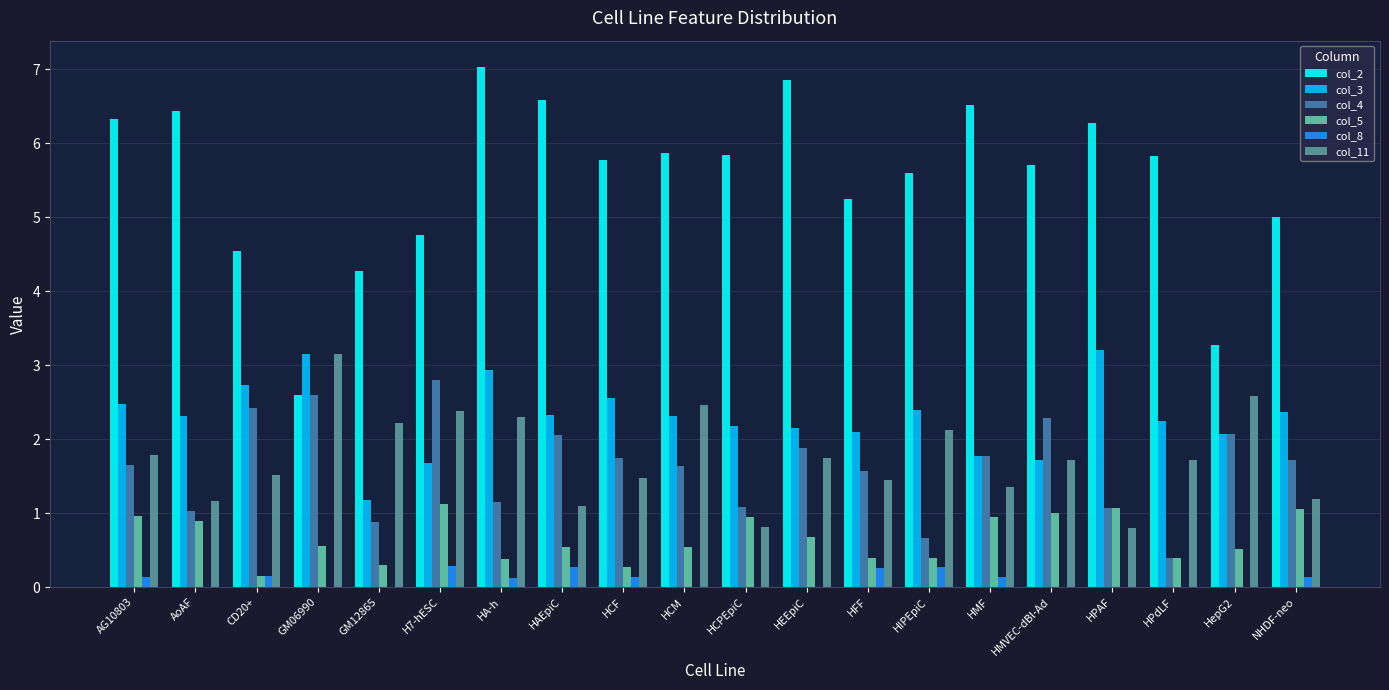

Which series has the largest total across all categories?

col_2